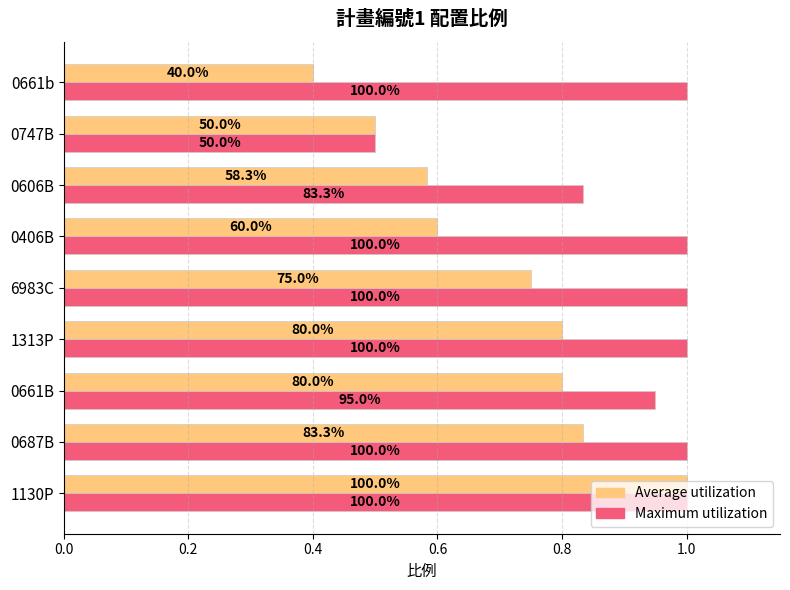

What is the average value of the Maximum utilization series?

0.9